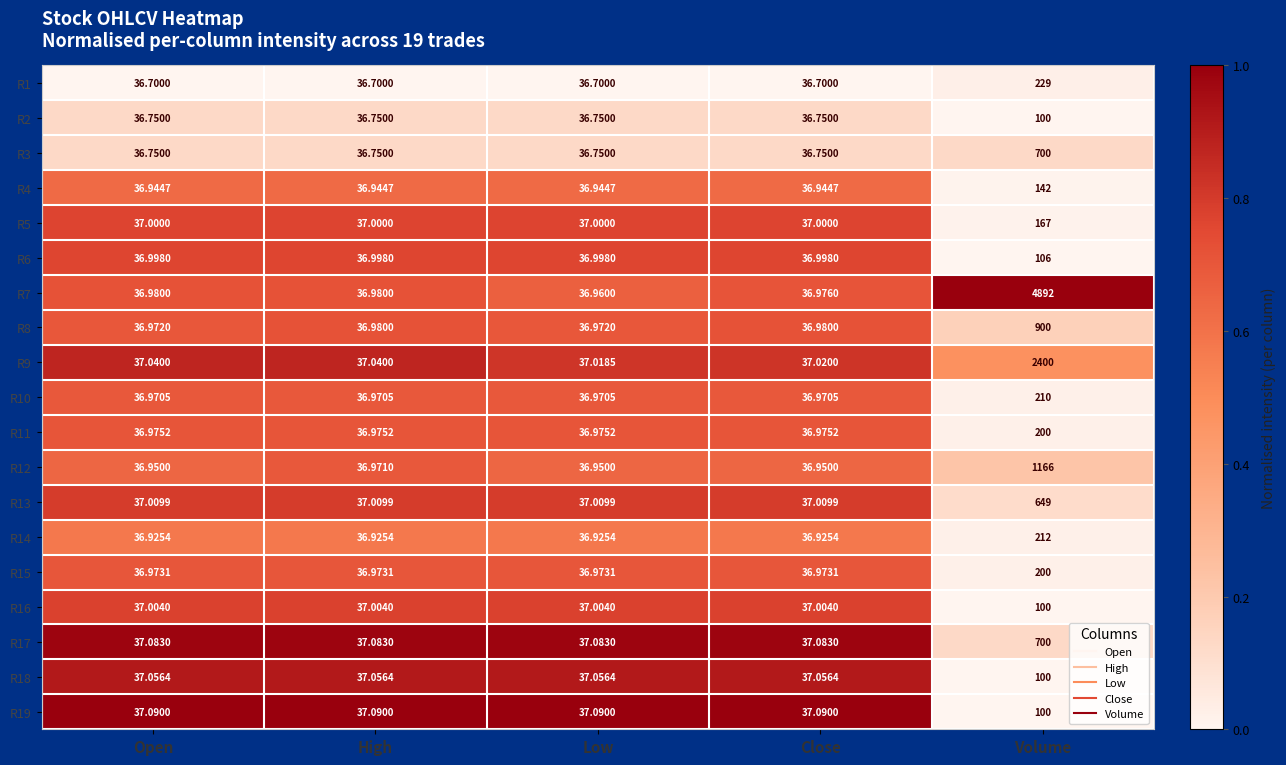

Which series has the largest range (max minus min)?

R7